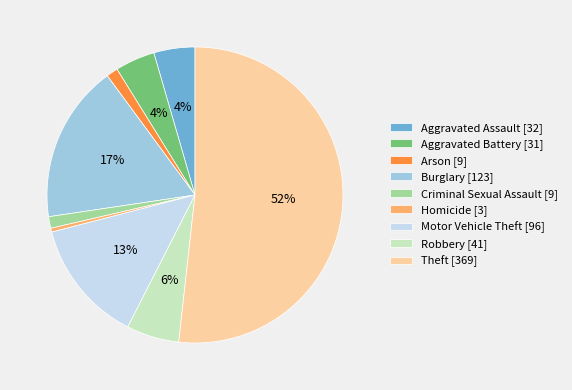

Is it true that Aggravated Battery is 19% of the pie?

False